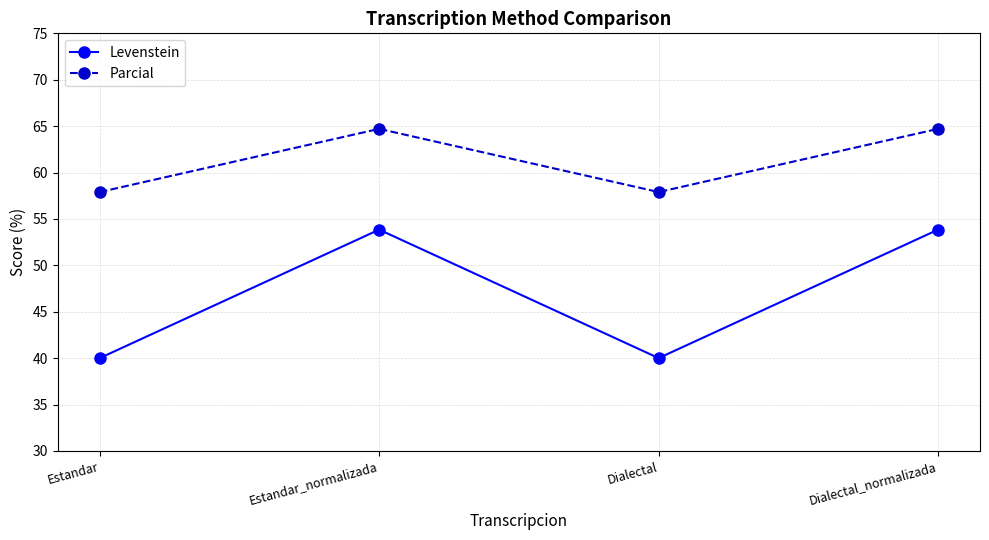

At which category does Levenstein reach its first local peak?

Estandar_normalizada